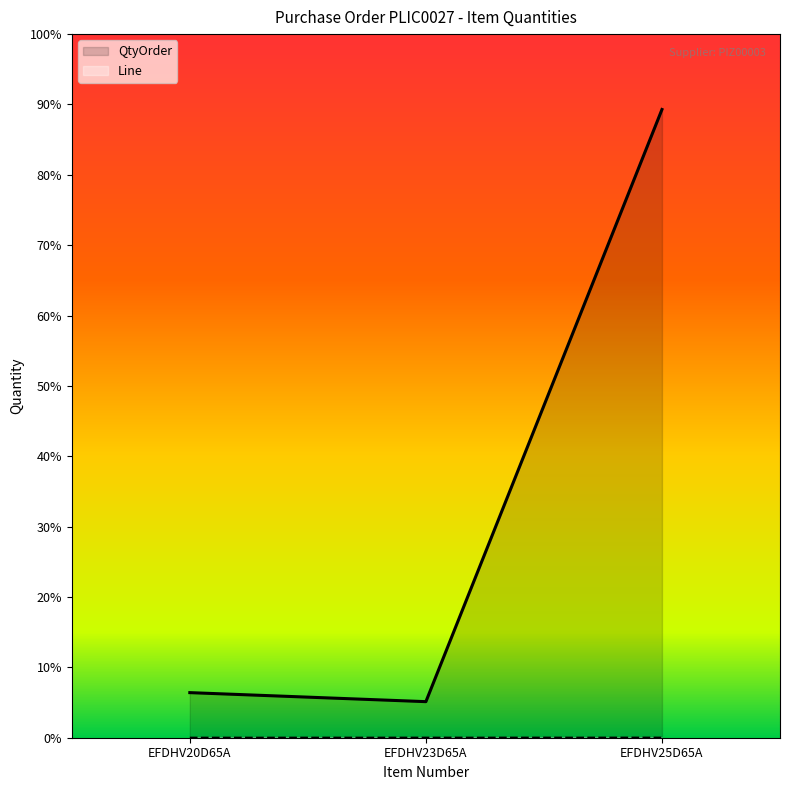

Rank the series by their maximum value, from lowest to highest.

Line, QtyOrder